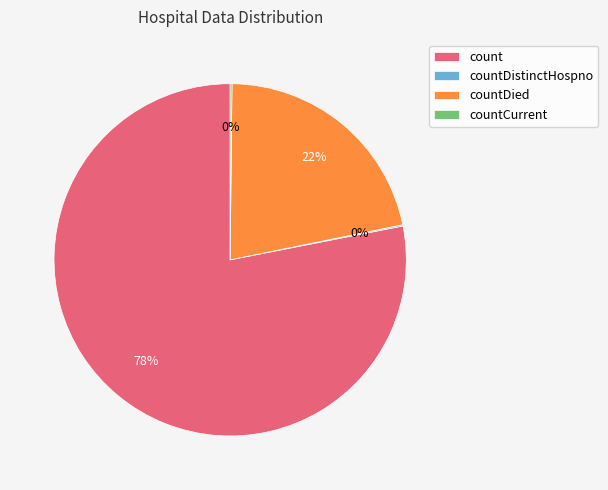

Does count account for over 50% of the chart?

Yes